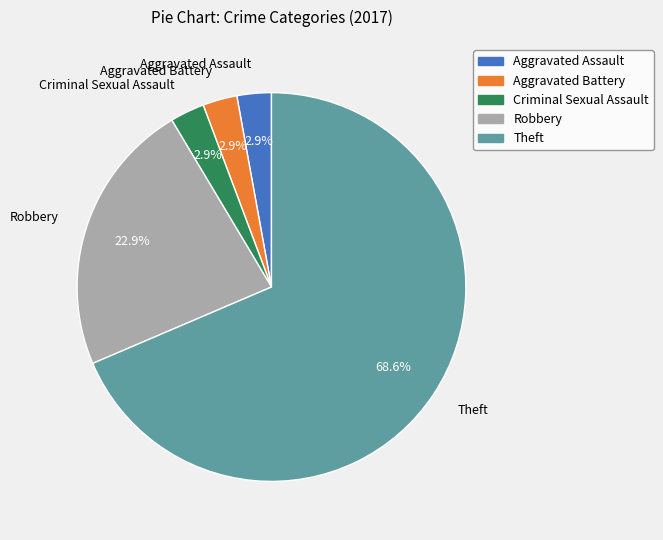

What is the largest slice in the pie chart?

Theft